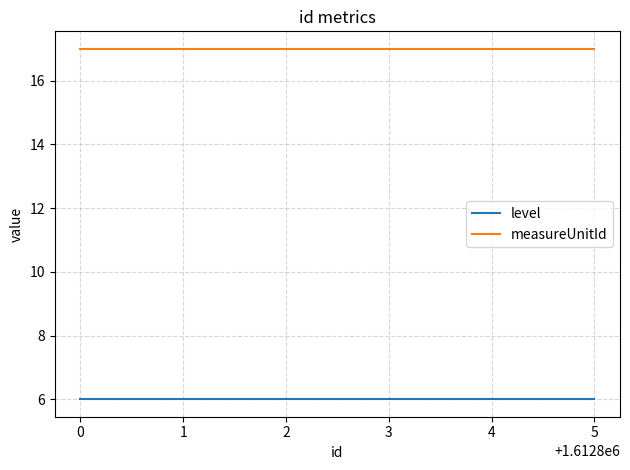

What is the spread (max minus min) of values at 3?

11